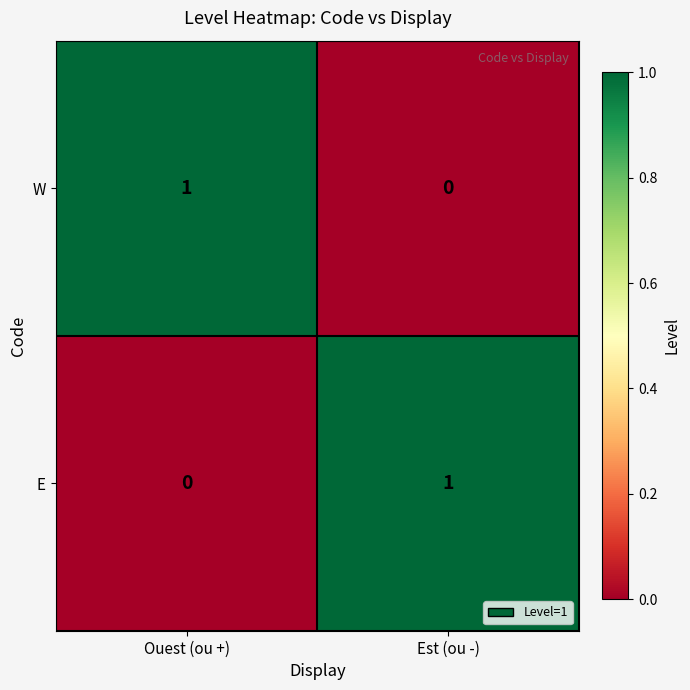

What is the maximum value shown in the chart?

1